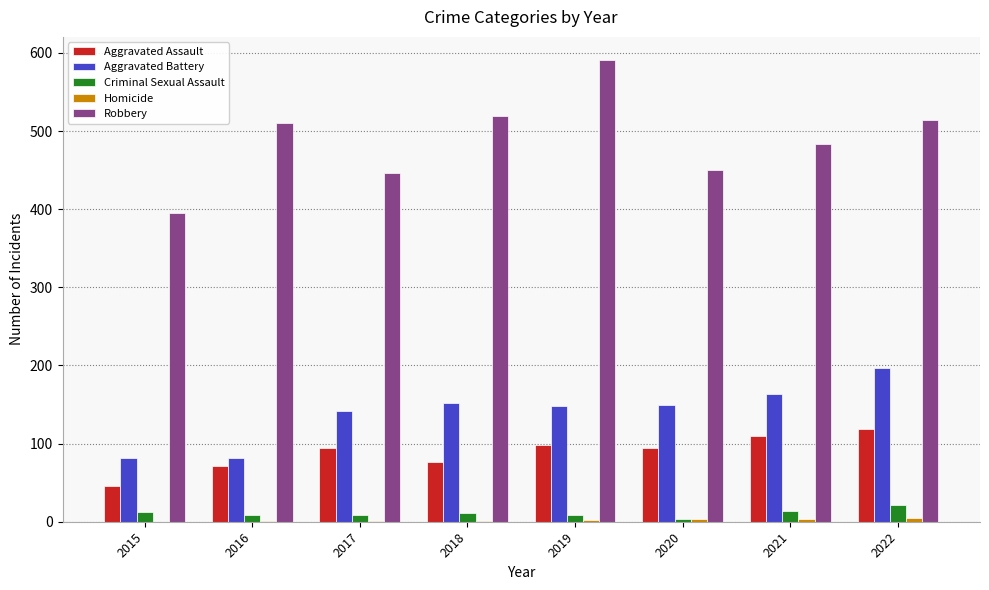

The Aggravated Assault series shows 95 at 2017. True or false?

True